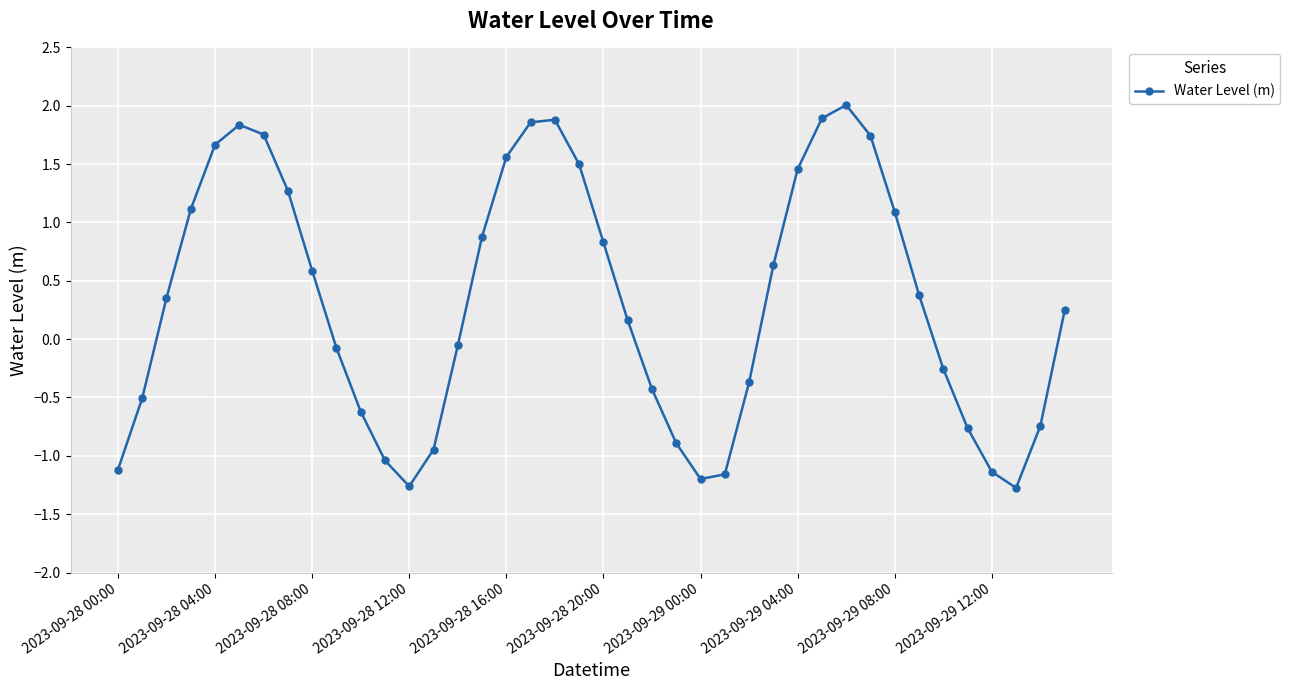

What is the sum of all values?

12.9